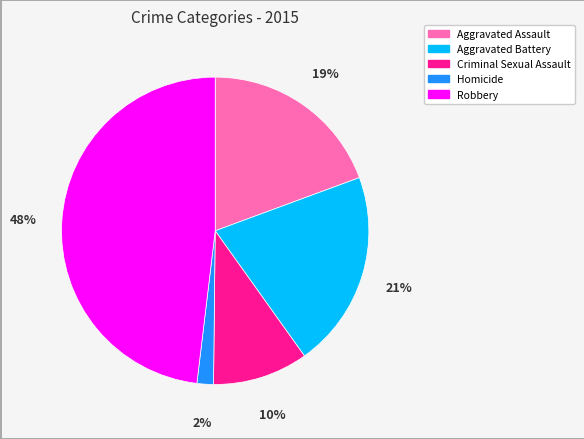

The Aggravated Battery slice represents 21% of the pie. True or false?

True